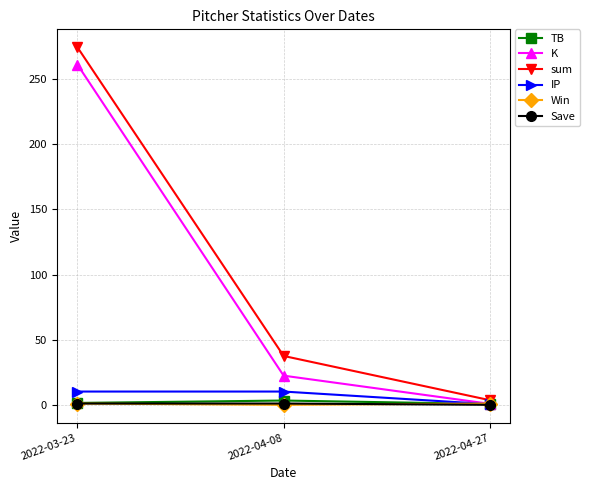

Which series has the widest spread of values?

sum